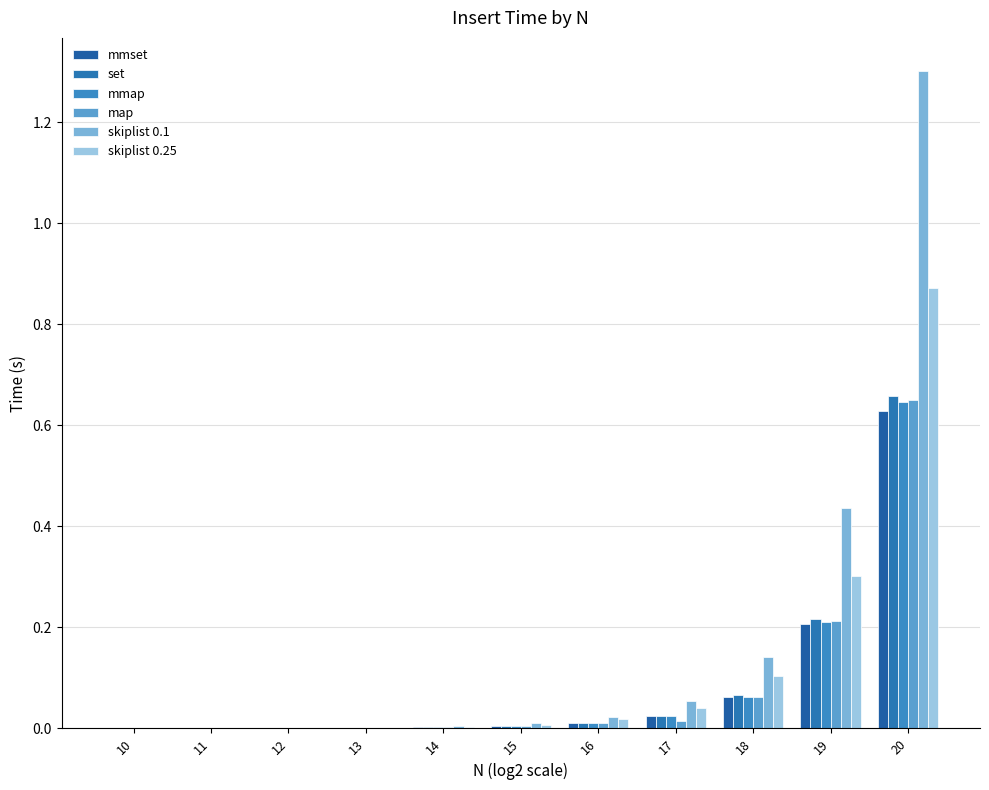

Rank the series by their maximum value, from lowest to highest.

mmset, mmap, map, set, skiplist 0.25, skiplist 0.1